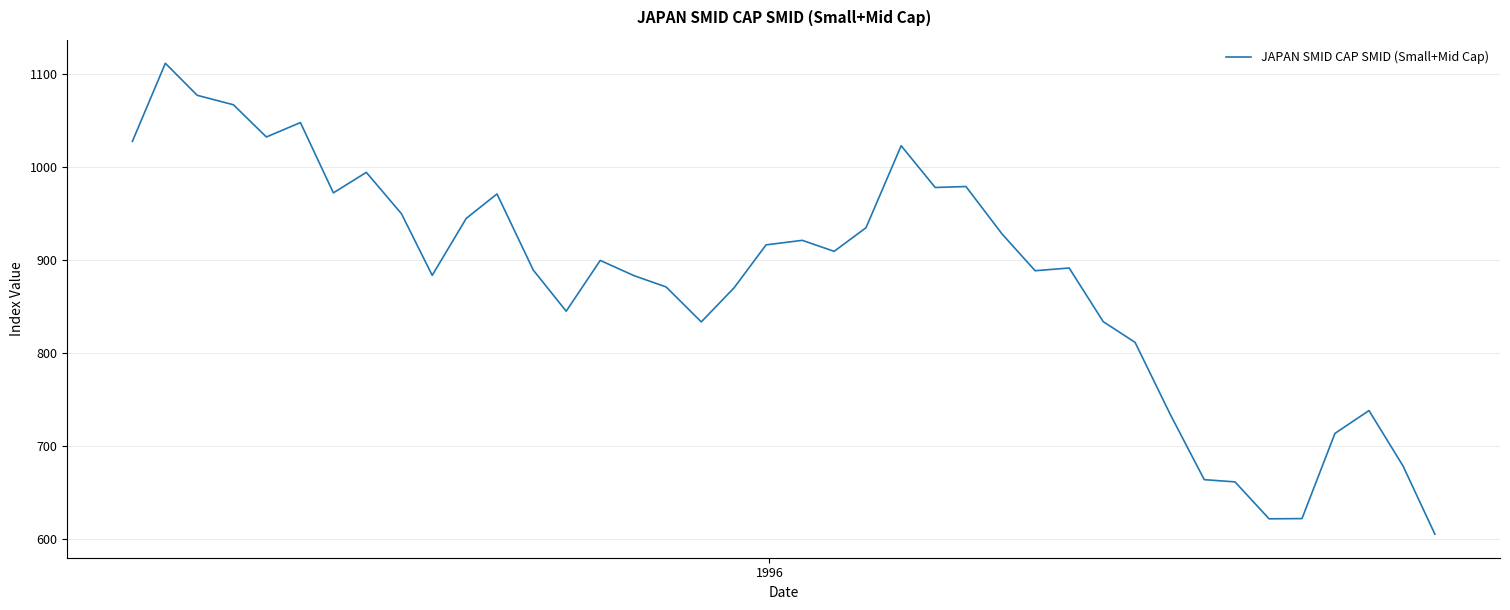

What is the smallest value displayed?

605.7